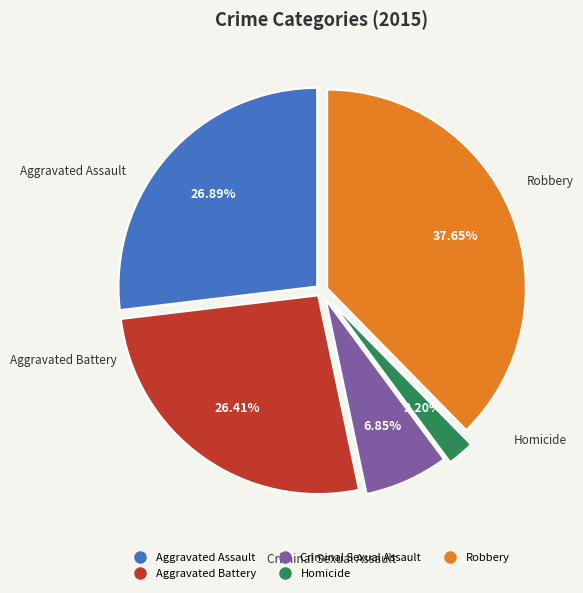

Is there a majority slice in this chart?

No